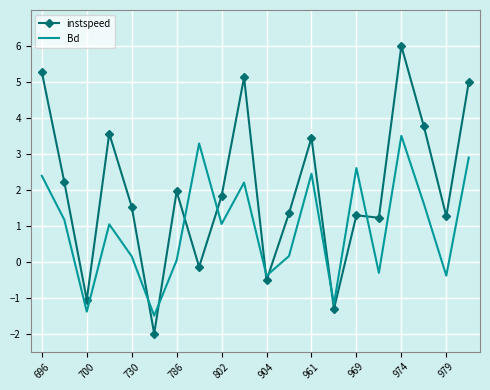

Which series has the largest total across all categories?

instspeed